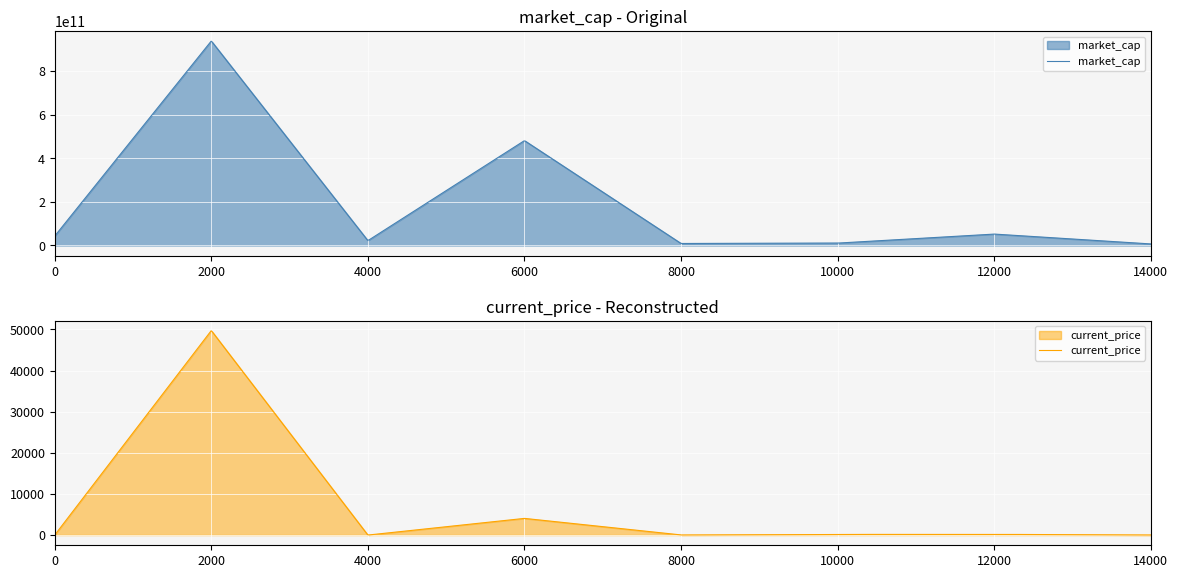

What are all the series names shown in the legend?

market_cap, current_price